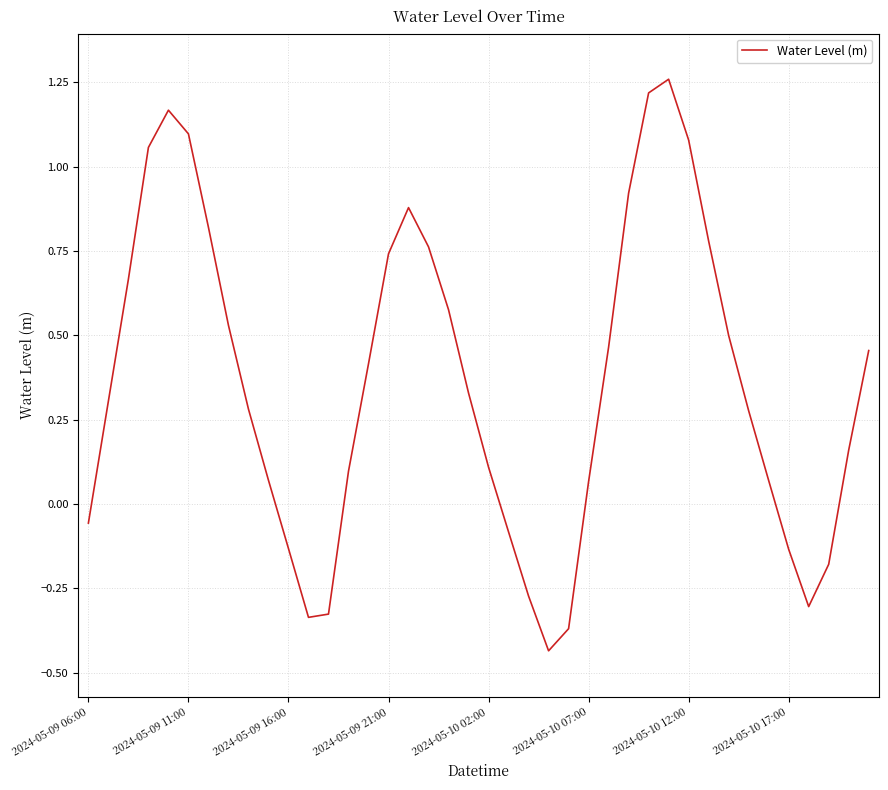

True or false: there are more than 0 points higher than both neighbors.

True